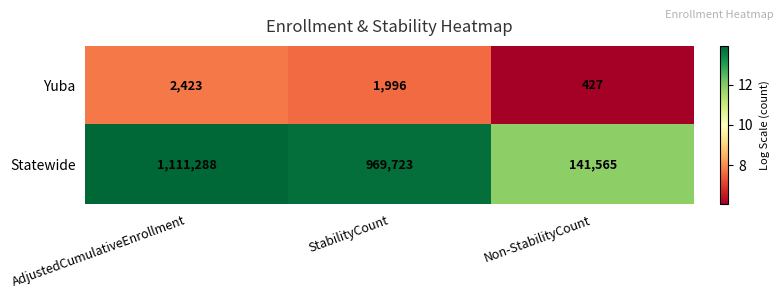

Which category has the lowest value across all series?

Non-StabilityCount